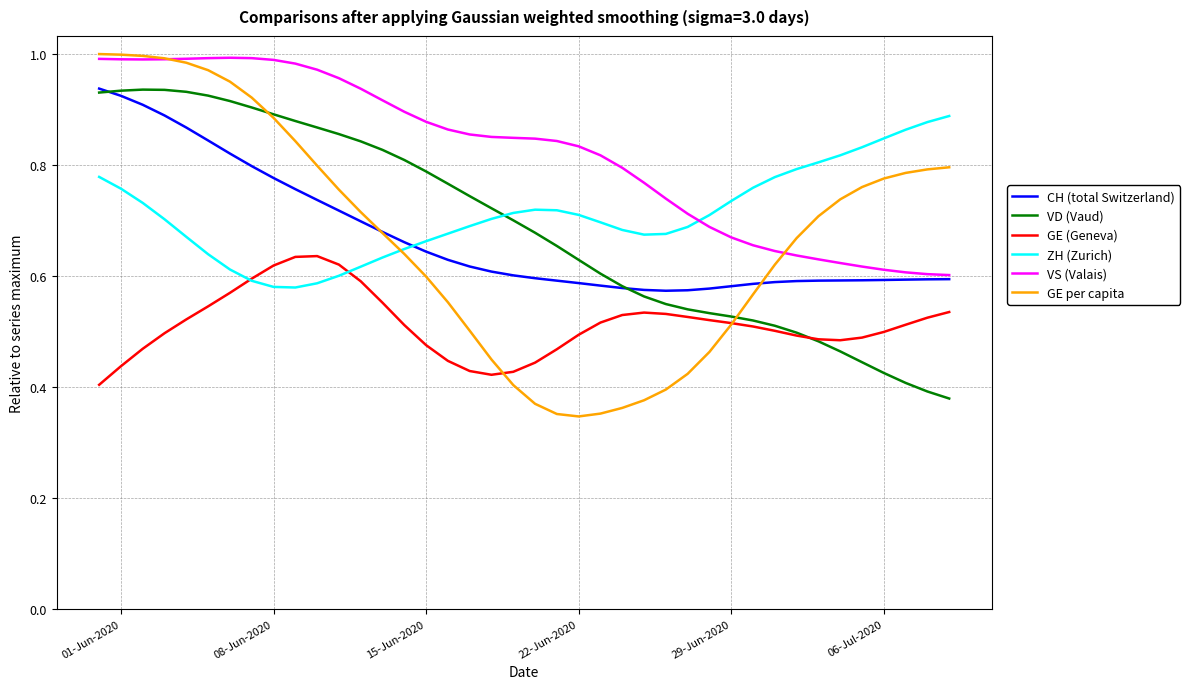

Which series has the largest total across all categories?

VS (Valais)